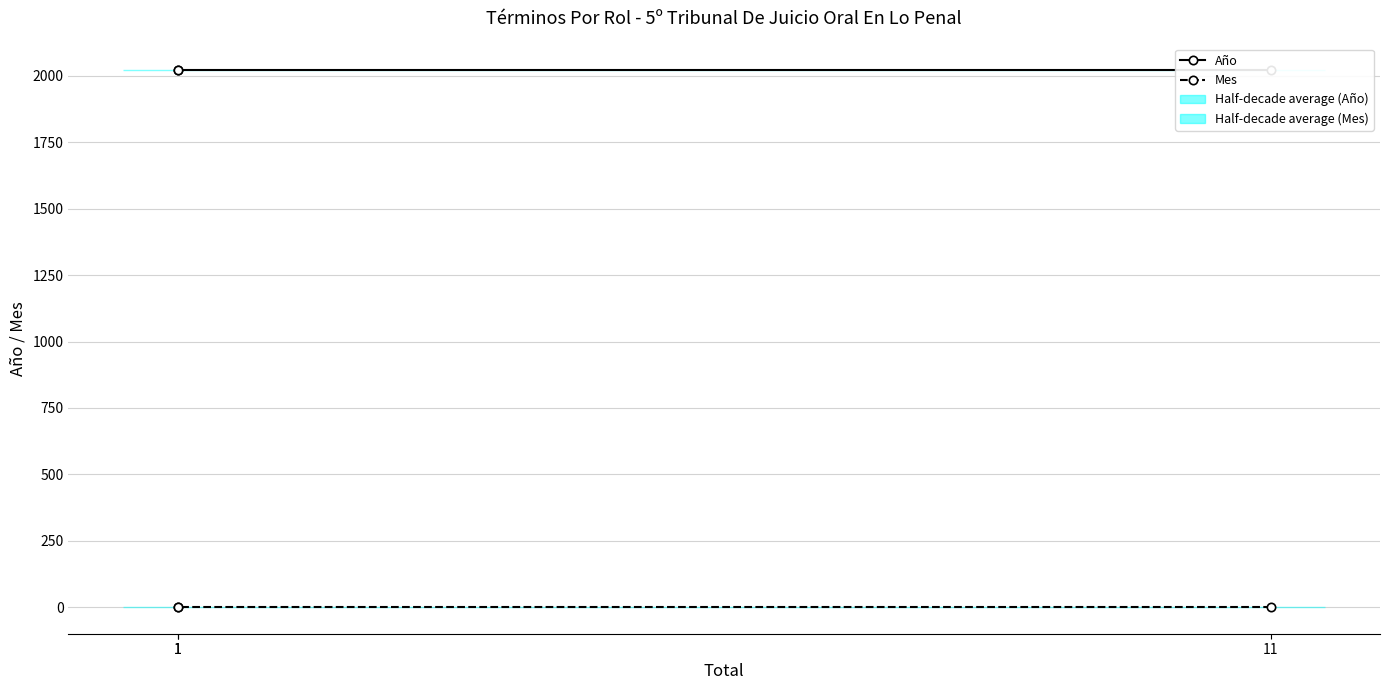

What is the sum of the Mes values at 11 and 1?

4